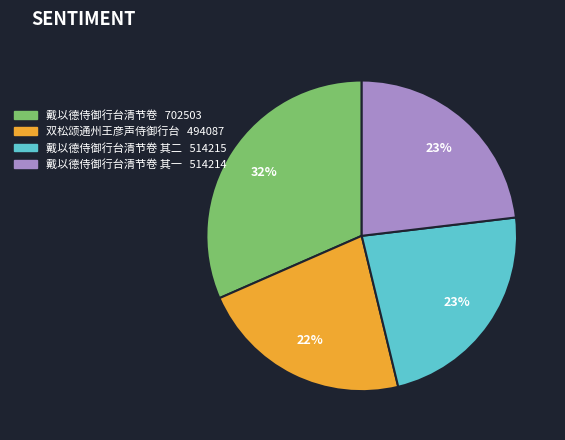

Is there any slice that represents more than half of the pie?

No